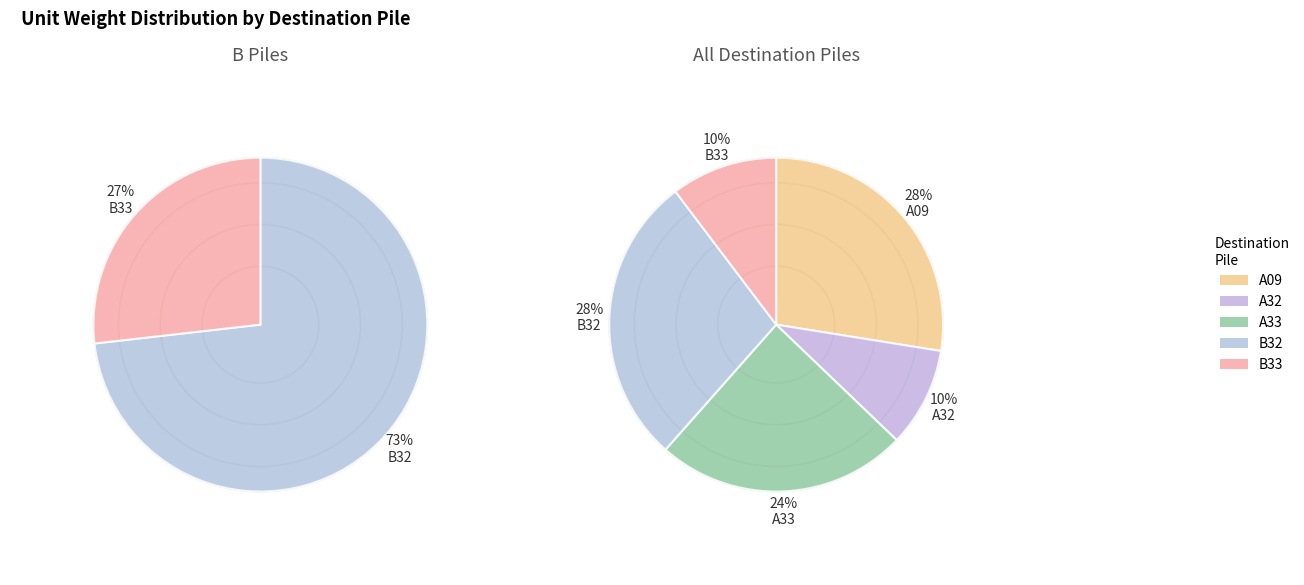

Which category has the biggest portion of the pie?

B32